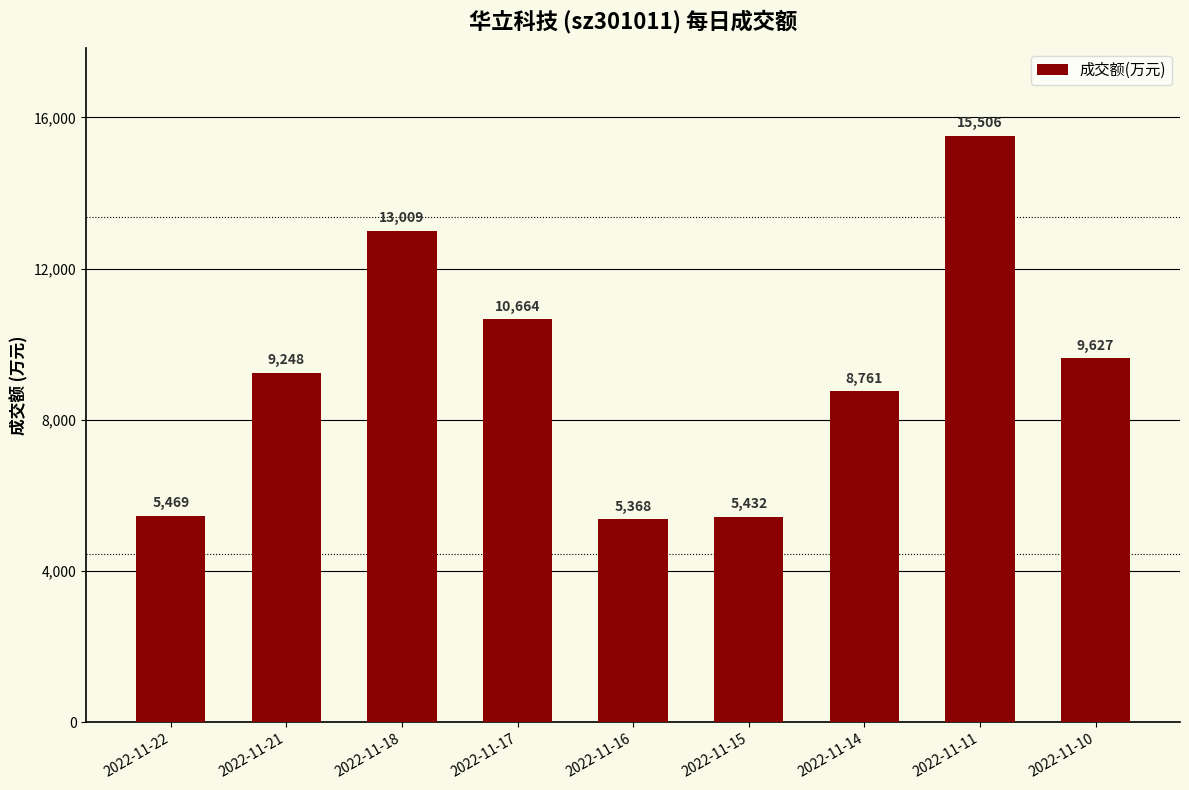

What is the value of the 9th bar from the left?

9627